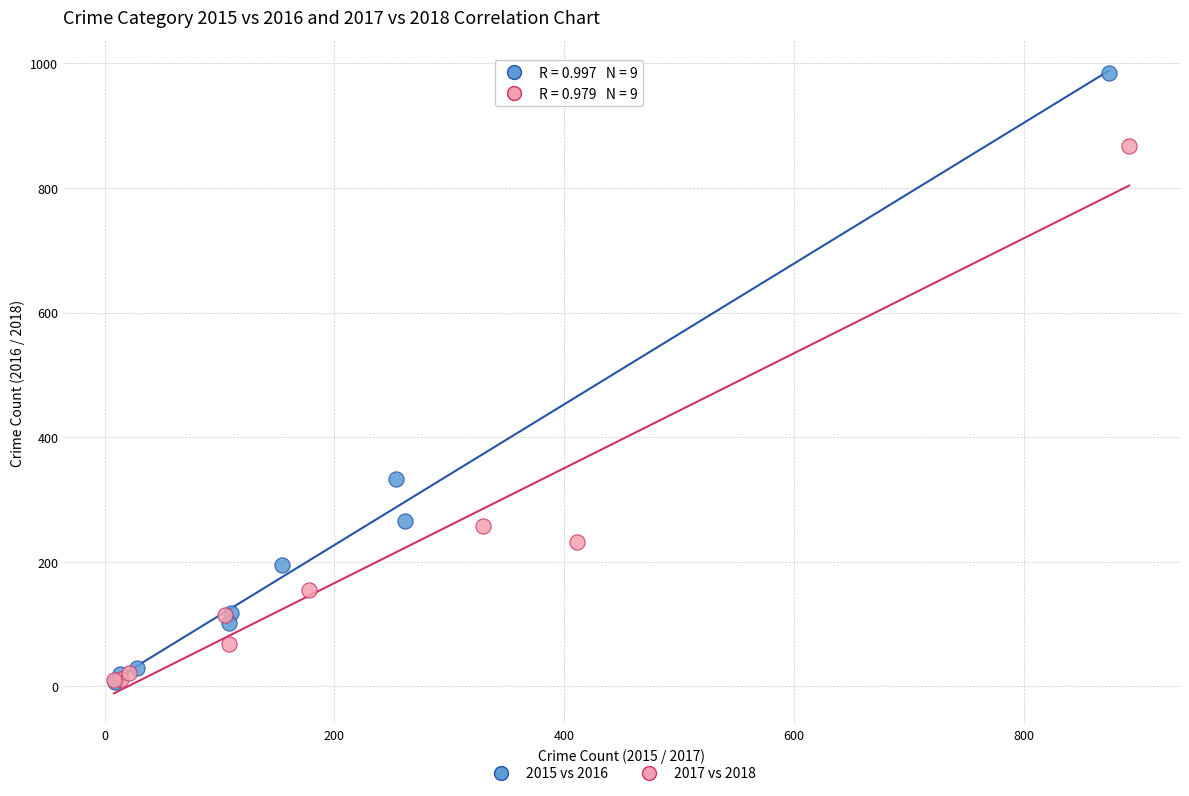

Which series reaches the maximum Y coordinate?

2015 vs 2016